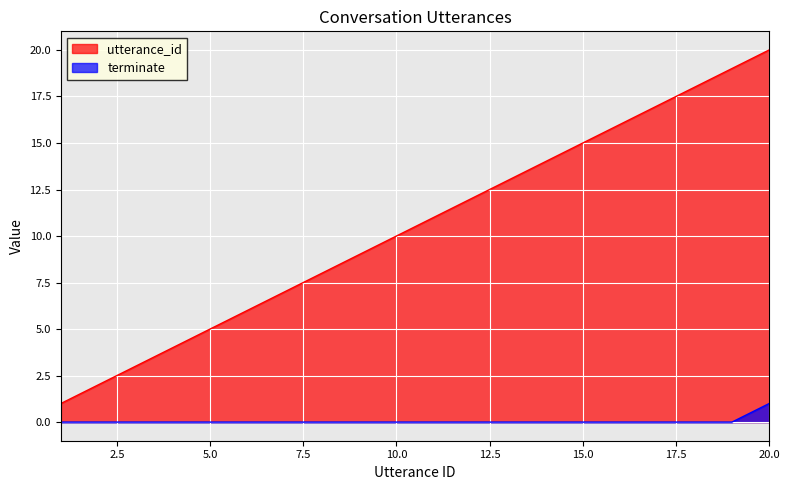

Reading left to right, list all the values displayed in this chart.

utterance_id: 1=1	2=2	3=3	4=4	5=5	6=6	7=7	8=8	9=9	10=10	11=11	12=12	13=13	14=14	15=15	16=16	17=17	18=18	19=19	20=20
terminate: 1=0	2=0	3=0	4=0	5=0	6=0	7=0	8=0	9=0	10=0	11=0	12=0	13=0	14=0	15=0	16=0	17=0	18=0	19=0	20=1